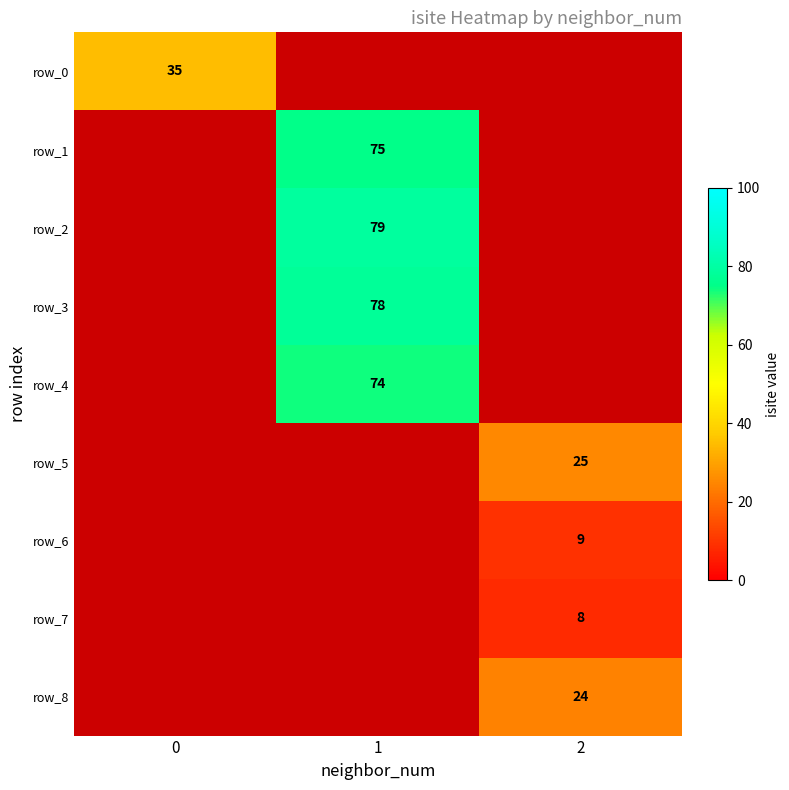

The row_0 series shows 35 at 0. True or false?

True